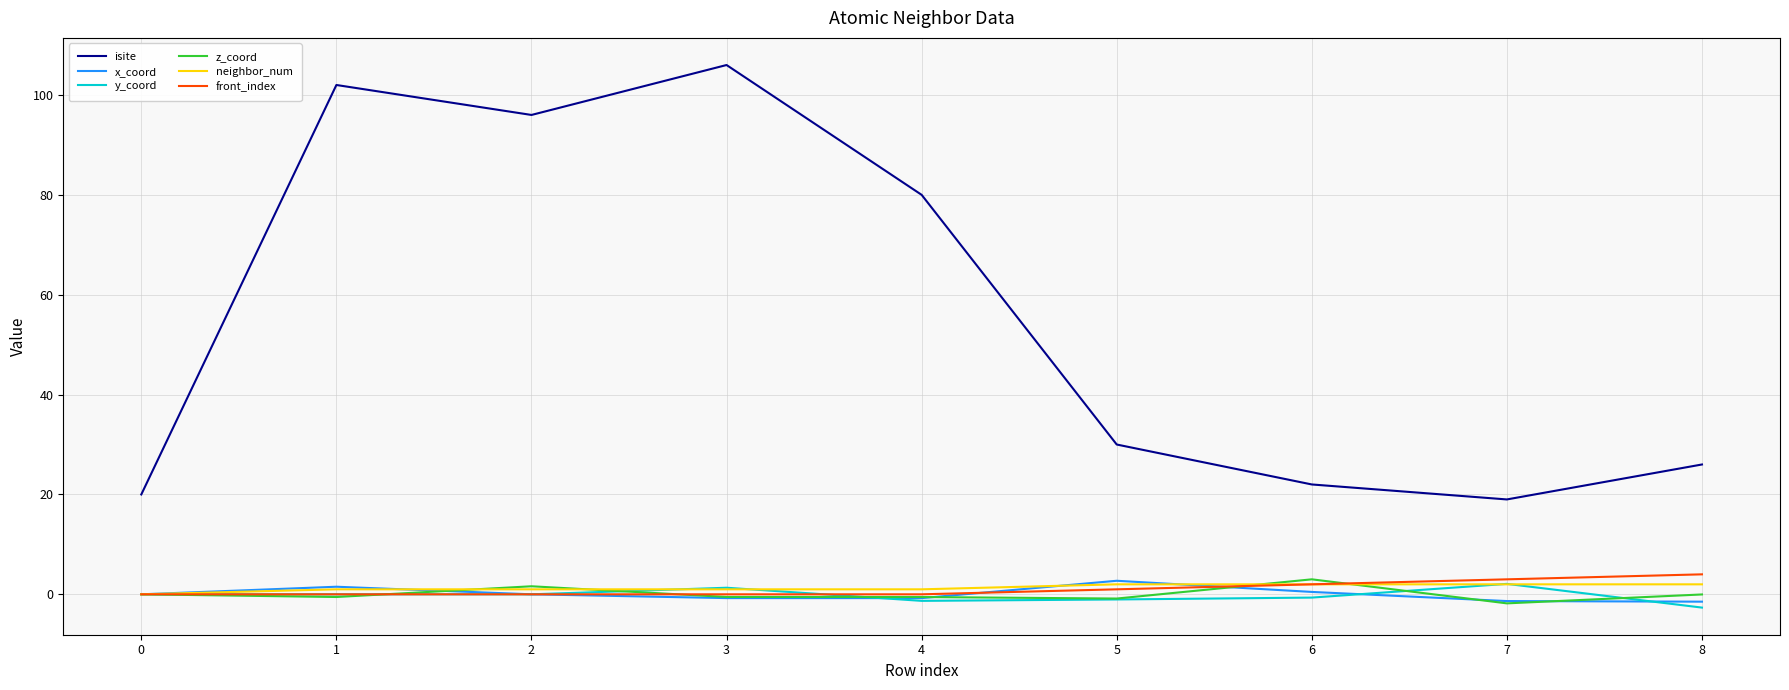

True or false: isite and y_coord intersect in this chart.

False